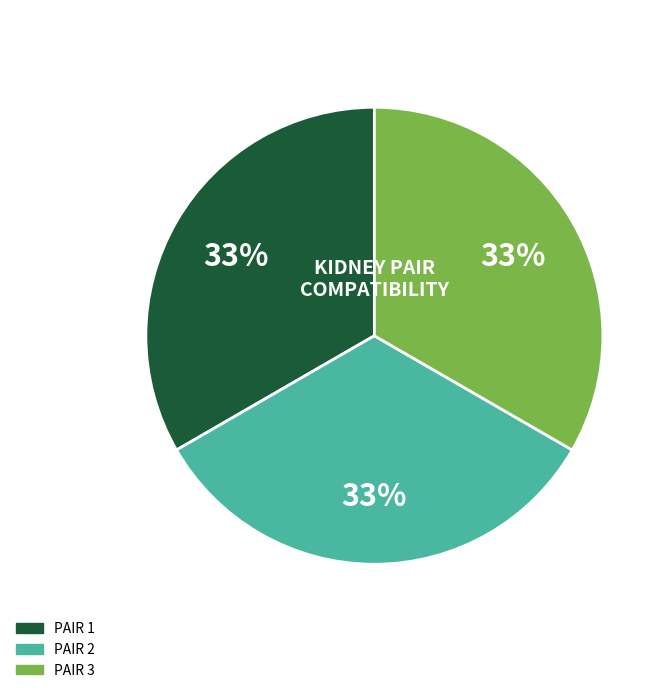

What percentage is the PAIR 2 slice, to the nearest percent?

33%